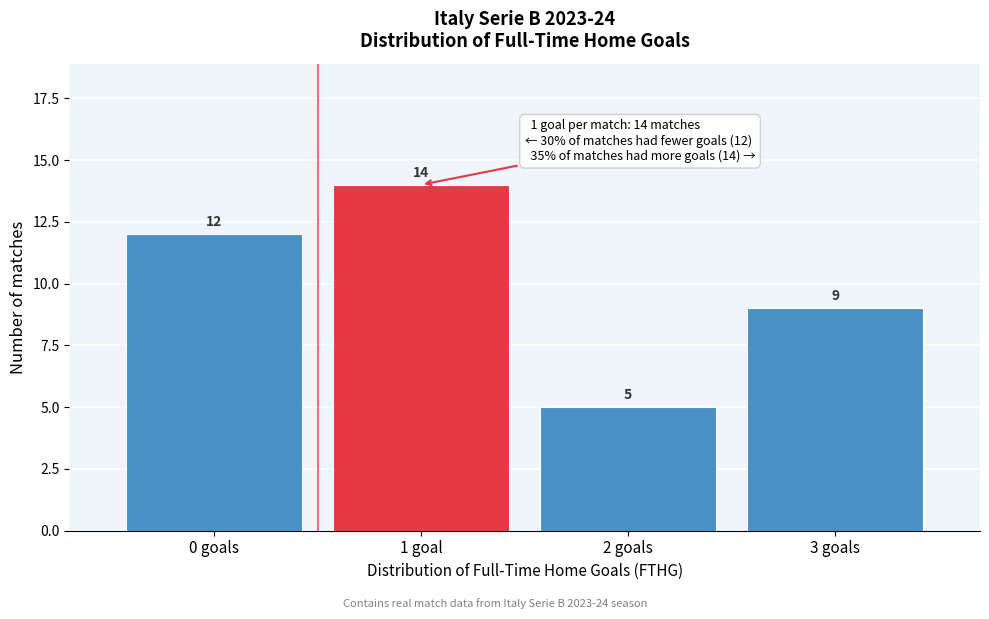

Reading left to right, extract all data points from this chart.

0 goals=12	1 goal=14	2 goals=5	3 goals=9